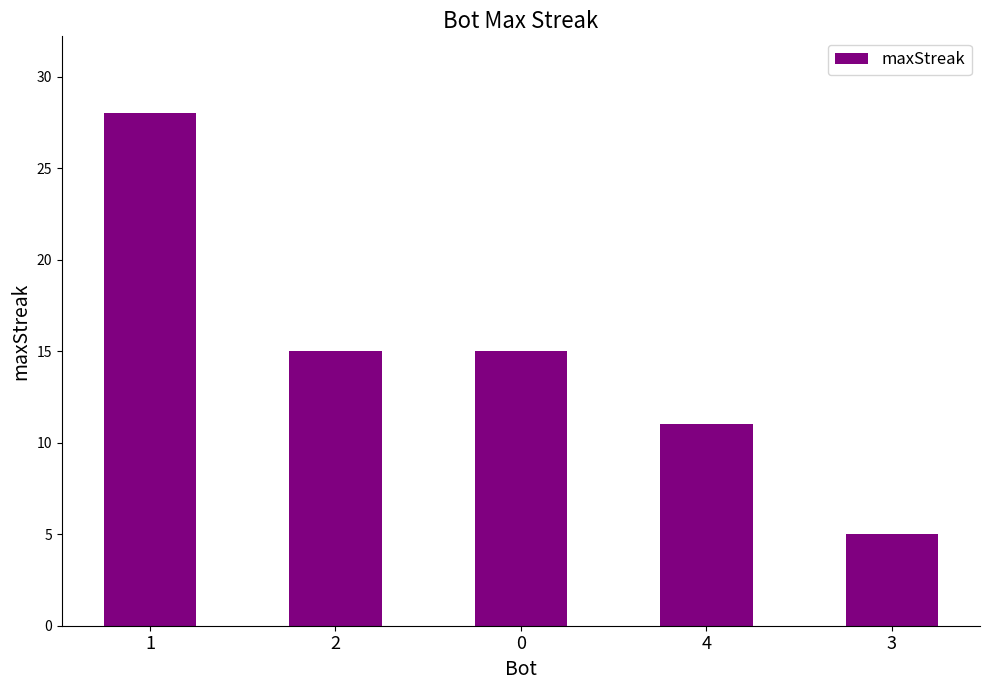

What is the approximate value at 4, to the nearest 10?

10